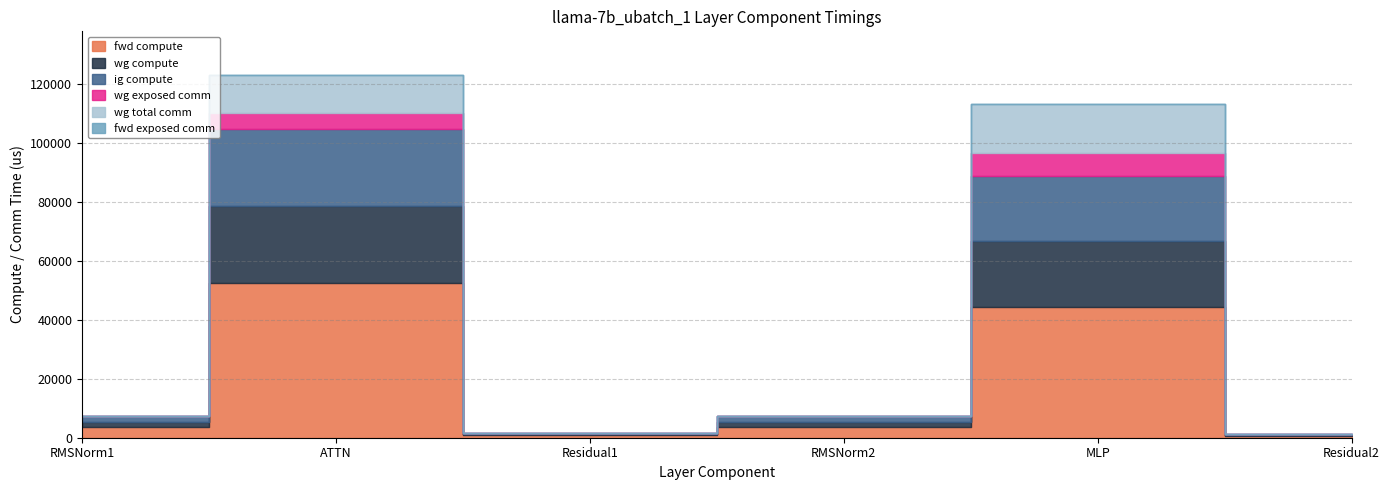

Reading right to left, extract all data points from this chart.

fwd compute: 432.5	44443.2	3604.4	865.1	52373.1	3604.4
wg compute: 432.5	22221.6	1802.2	432.5	26186.5	1802.2
ig compute: 432.5	22221.6	1802.2	432.5	26186.5	1802.2
wg exposed comm: 0.0	7827.9	0.0	0.0	5376.2	0.0
wg total comm: 0.0	16404.2	0.0	0.0	12969.0	0.0
fwd exposed comm: 0.0	0.0	0.0	0.0	0.0	0.0